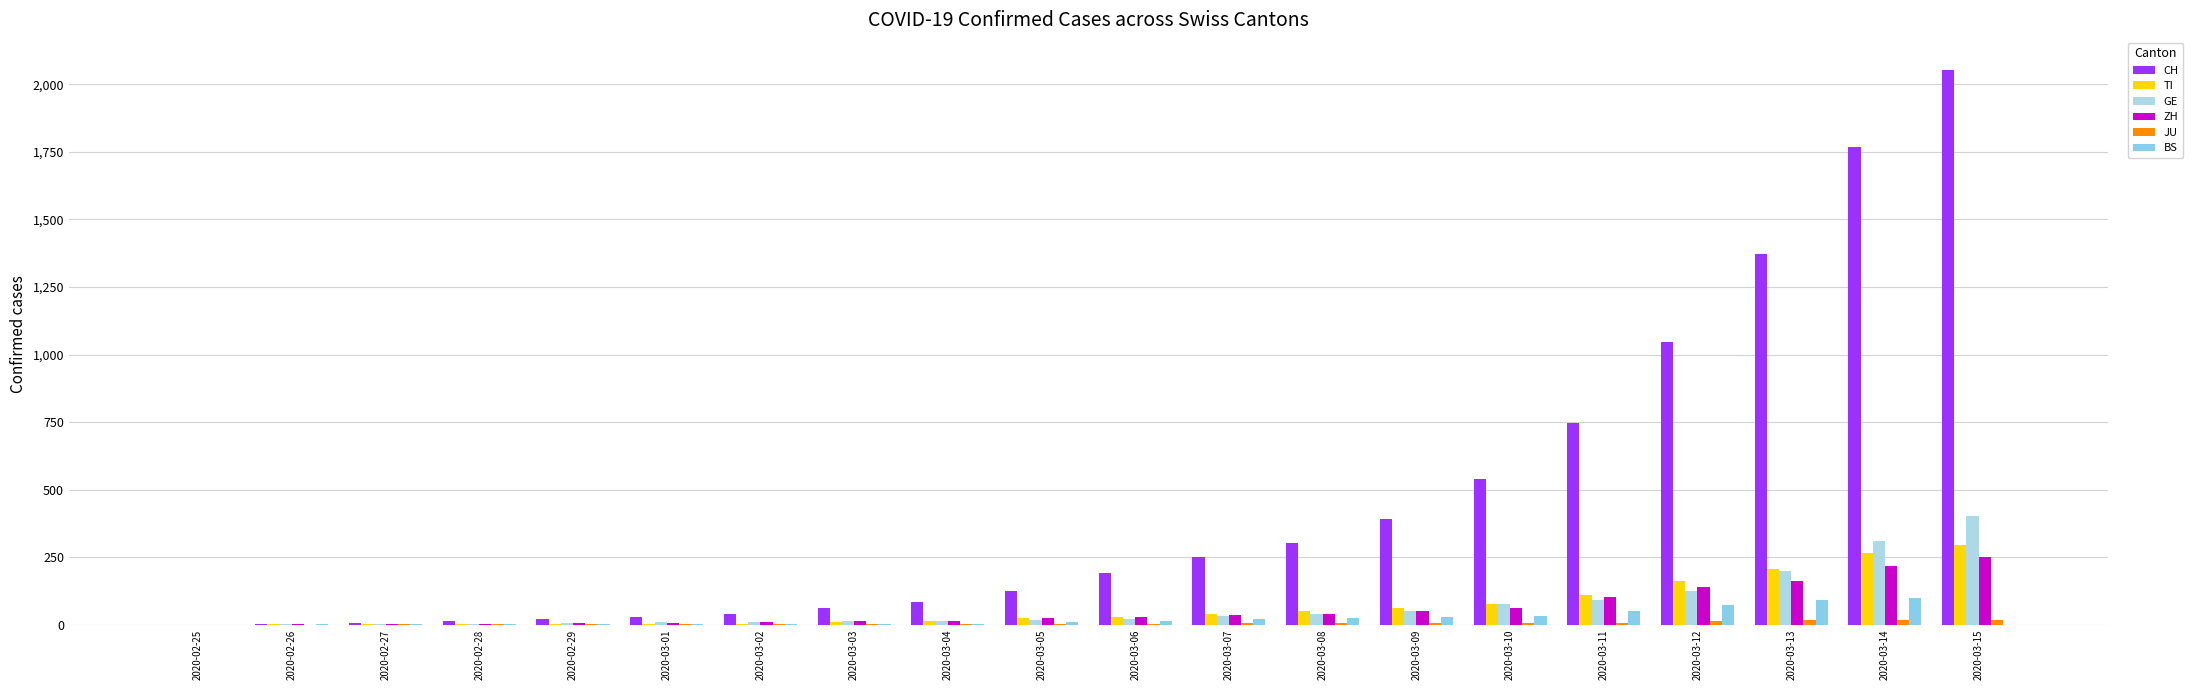

What is the greatest value displayed?

2052